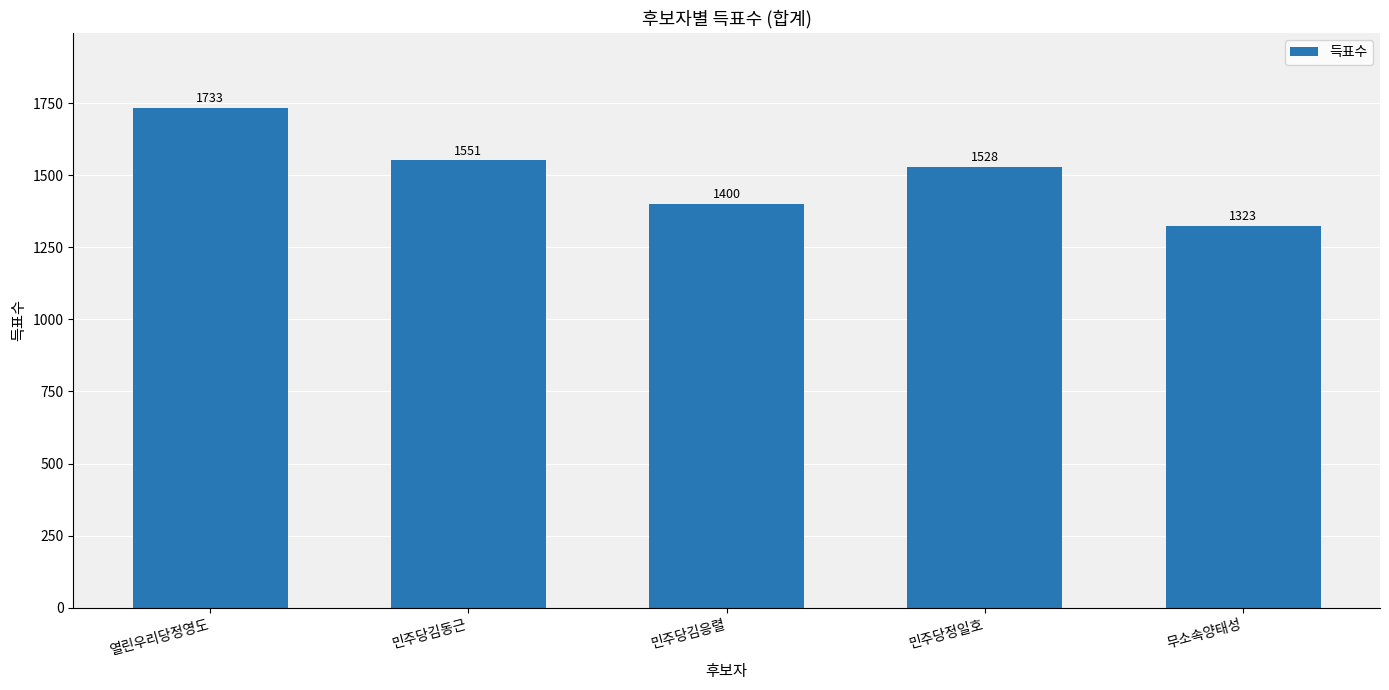

What is the difference between the maximum and minimum values?

410